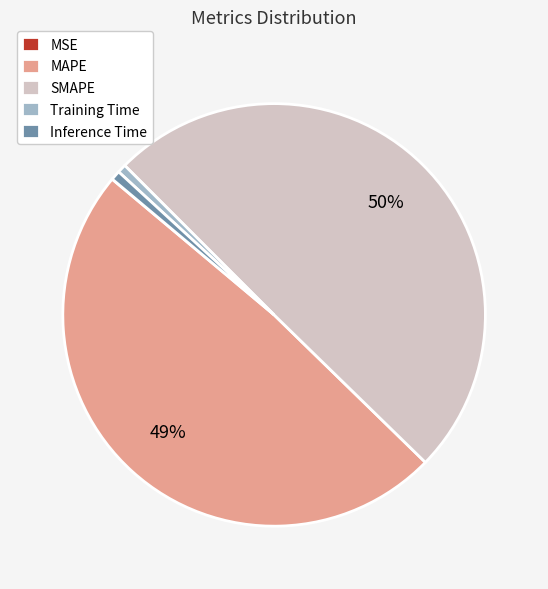

Combined, do Inference Time and MAPE account for over 50%?

No